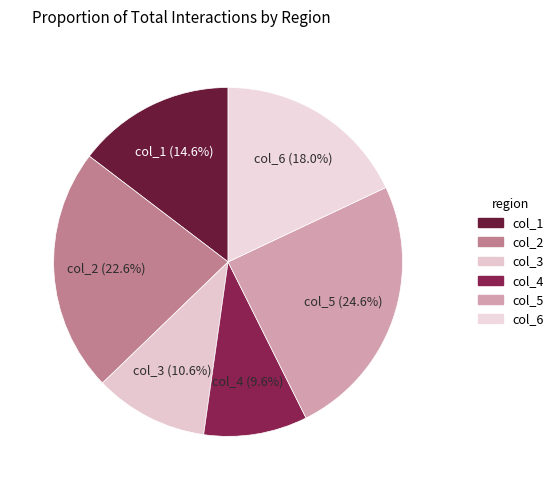

What percentage is the col_3 slice, to the nearest percent?

11%